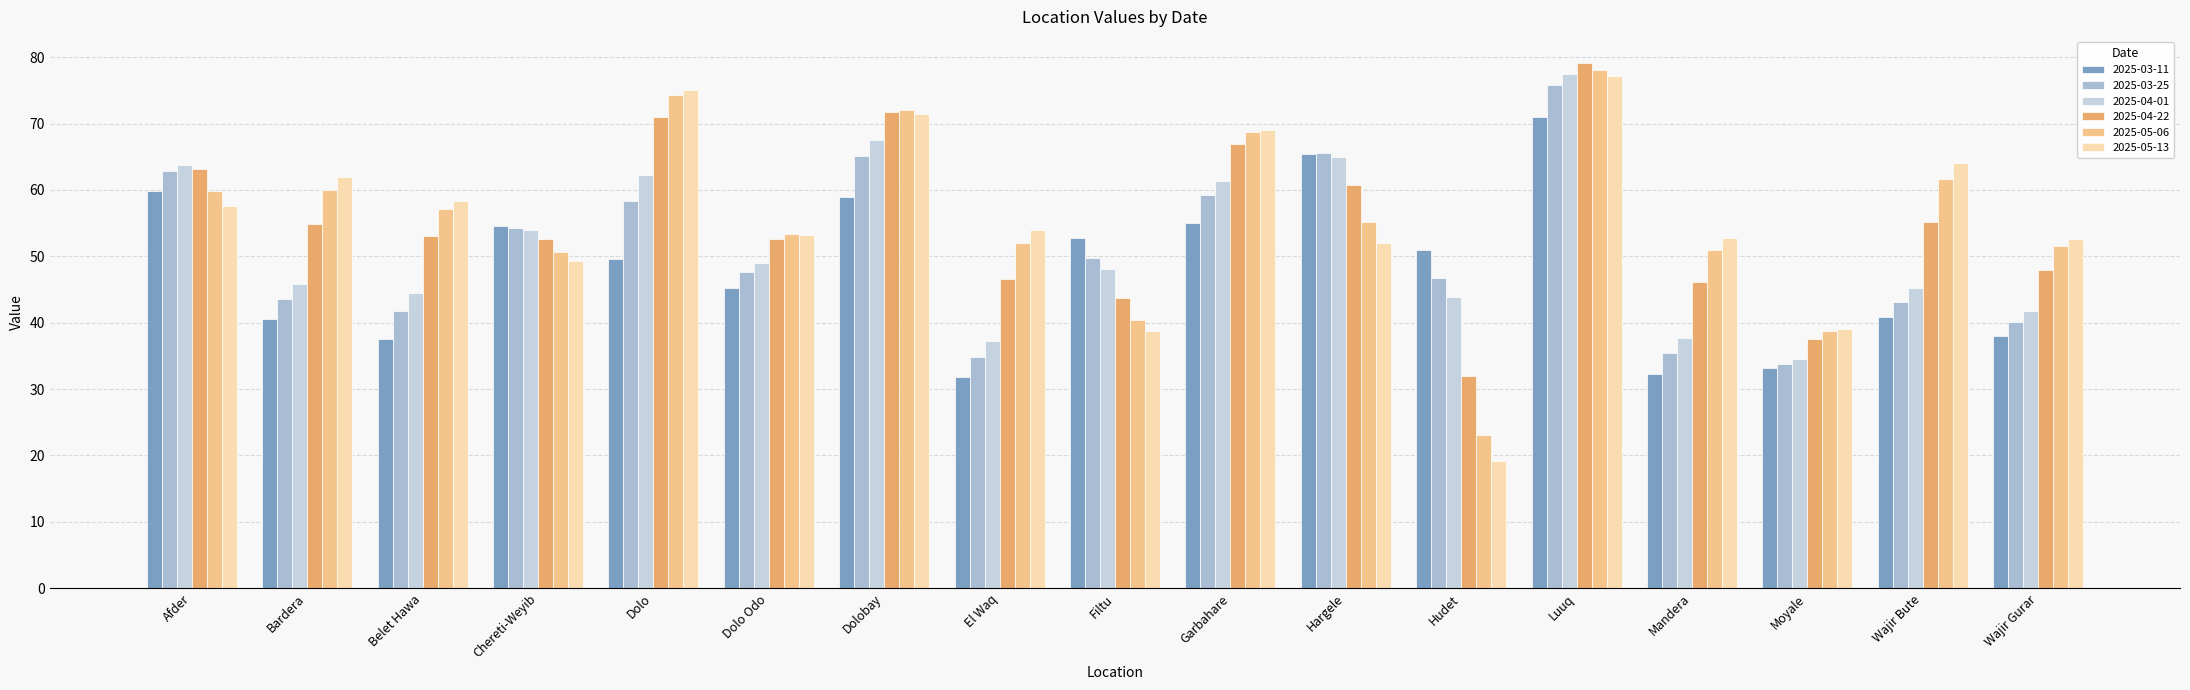

How many data points in 2025-04-01 are above 48?

9